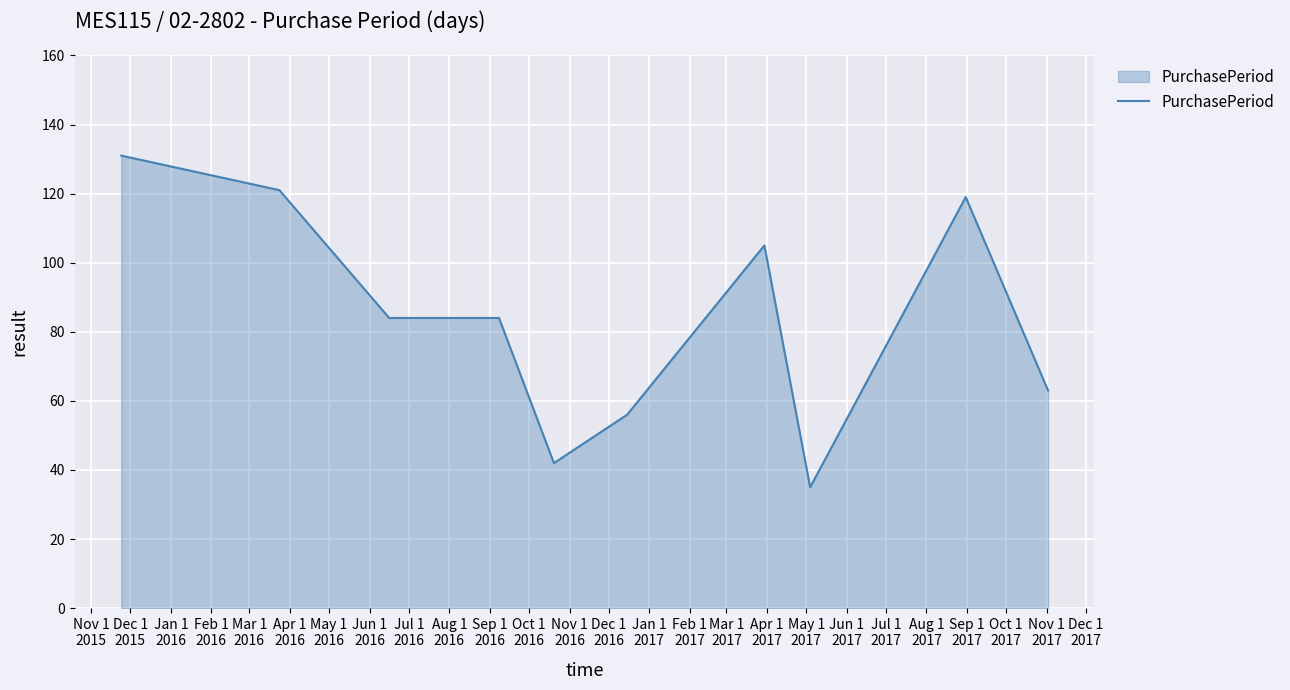

What is the difference between the maximum and minimum values?

96